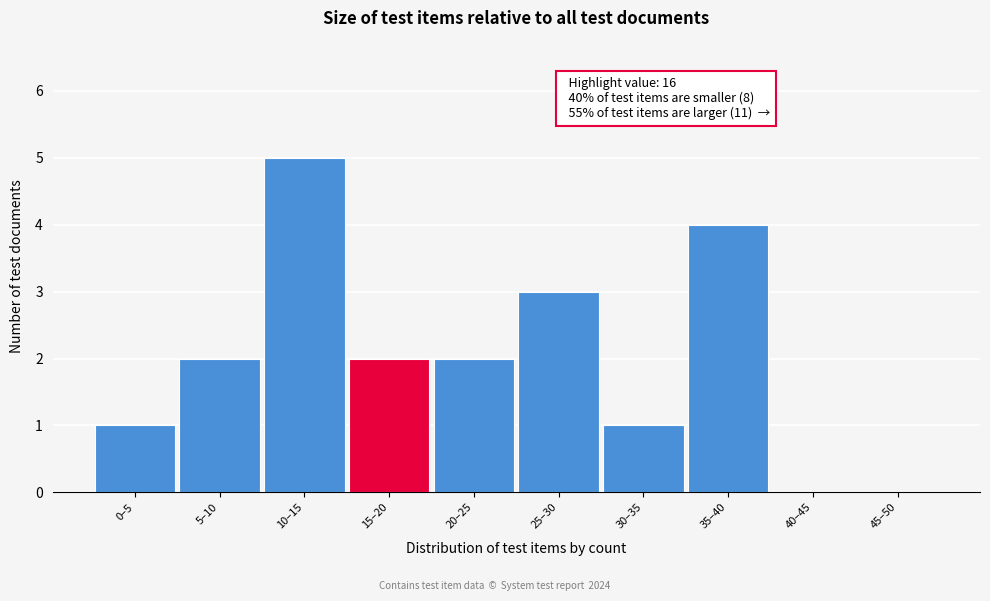

Reading right to left, list all the values displayed in this chart.

45–50=0	40–45=0	35–40=4	30–35=1	25–30=3	20–25=2	15–20=2	10–15=5	5–10=2	0–5=1